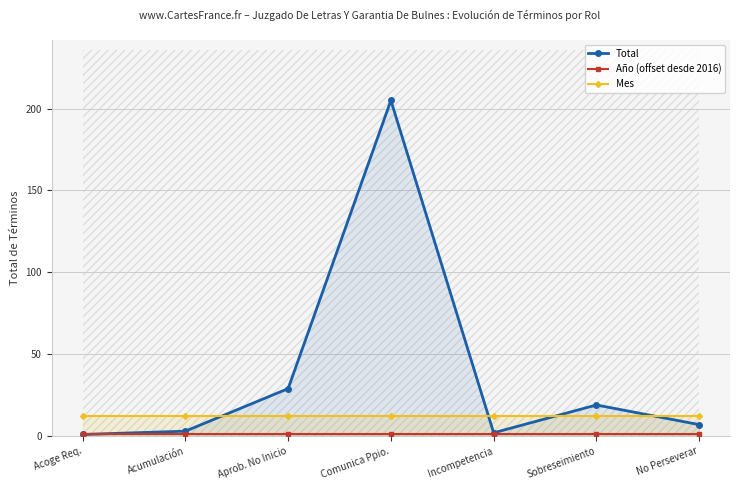

What is the label of the 5th point from the left?

Incompetencia